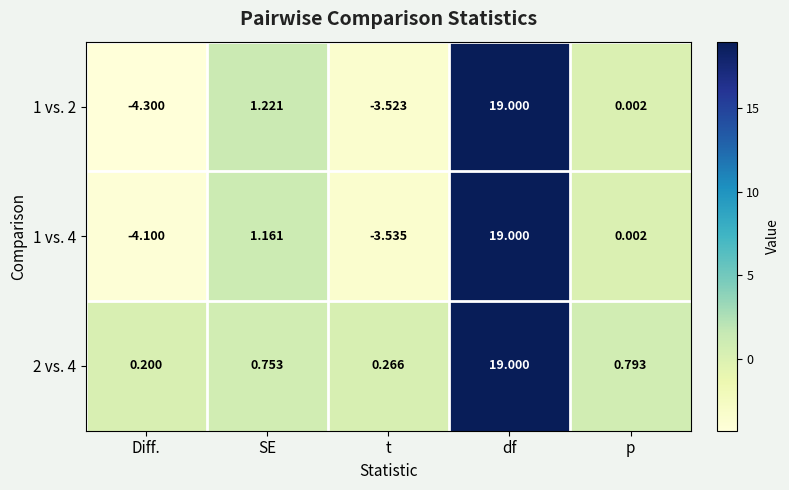

What is the maximum value shown in the chart?

19.0